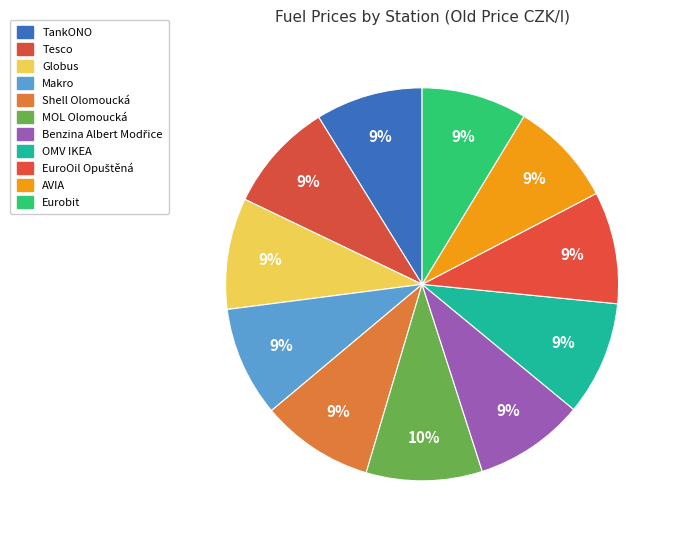

To the nearest percent, what is the difference between the largest and smallest slice percentages?

1%